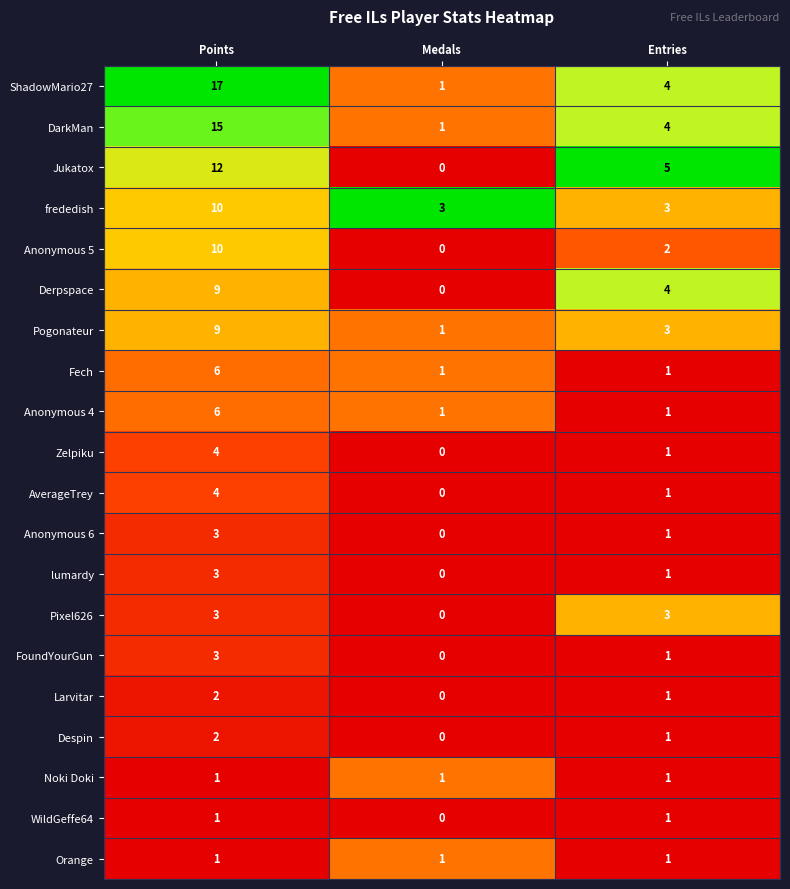

The value of Noki Doki at Points is 2. True or false?

False